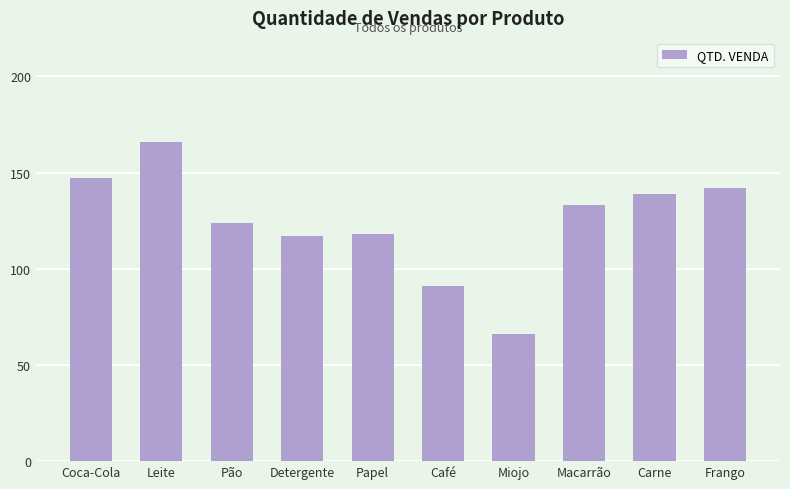

What is the difference between the maximum and second lowest values?

75